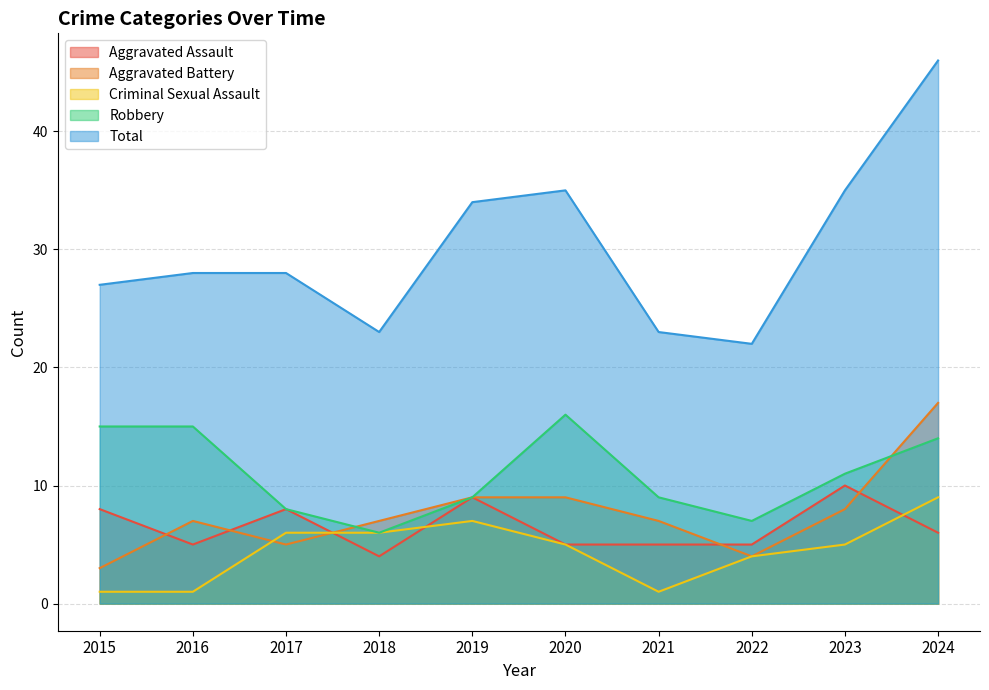

In Aggravated Assault, how many points are higher than both neighbors (excluding endpoints)?

3